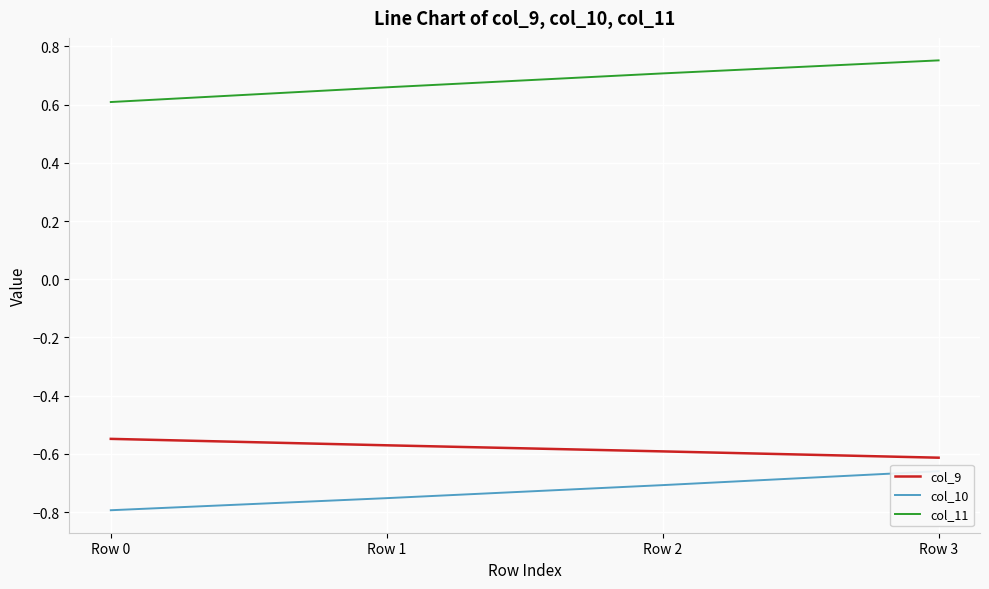

Which category has the lowest value across all series?

Row 0